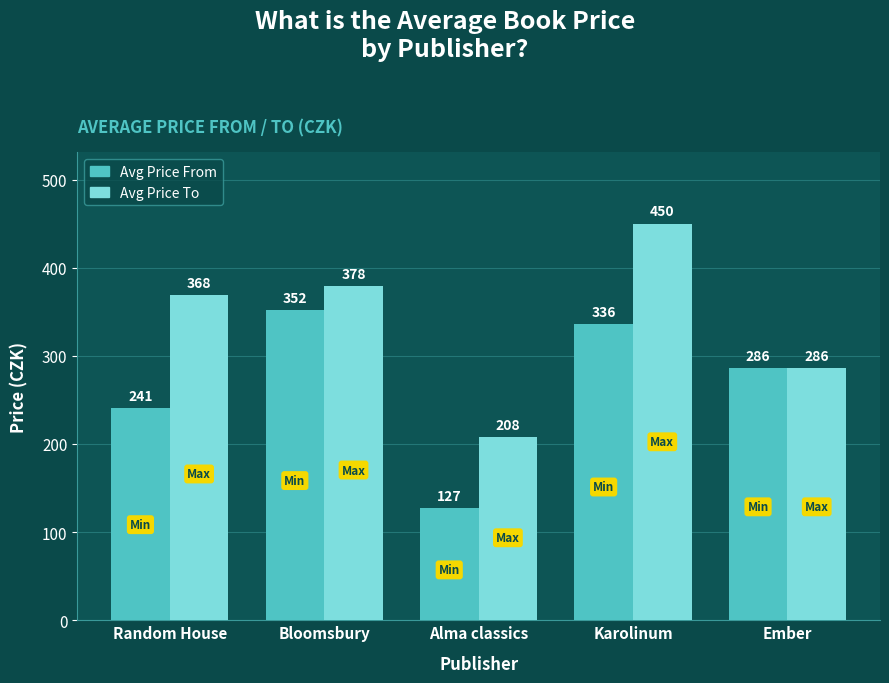

Rank the series by their maximum value, from lowest to highest.

Avg Price From, Avg Price To